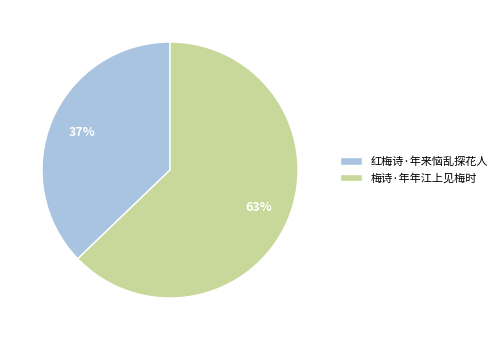

Which category accounts for the majority?

梅诗·年年江上见梅时